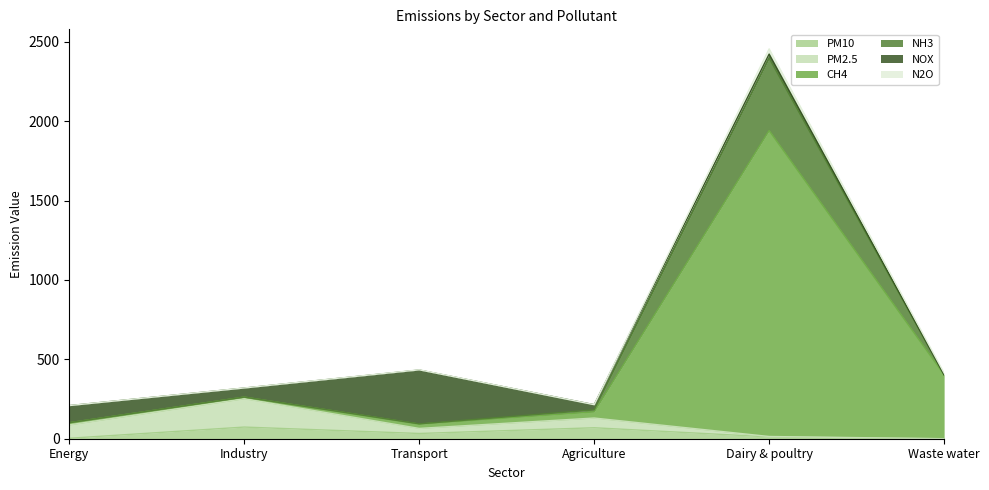

What is the highest value of the CH4 series?

1941.0